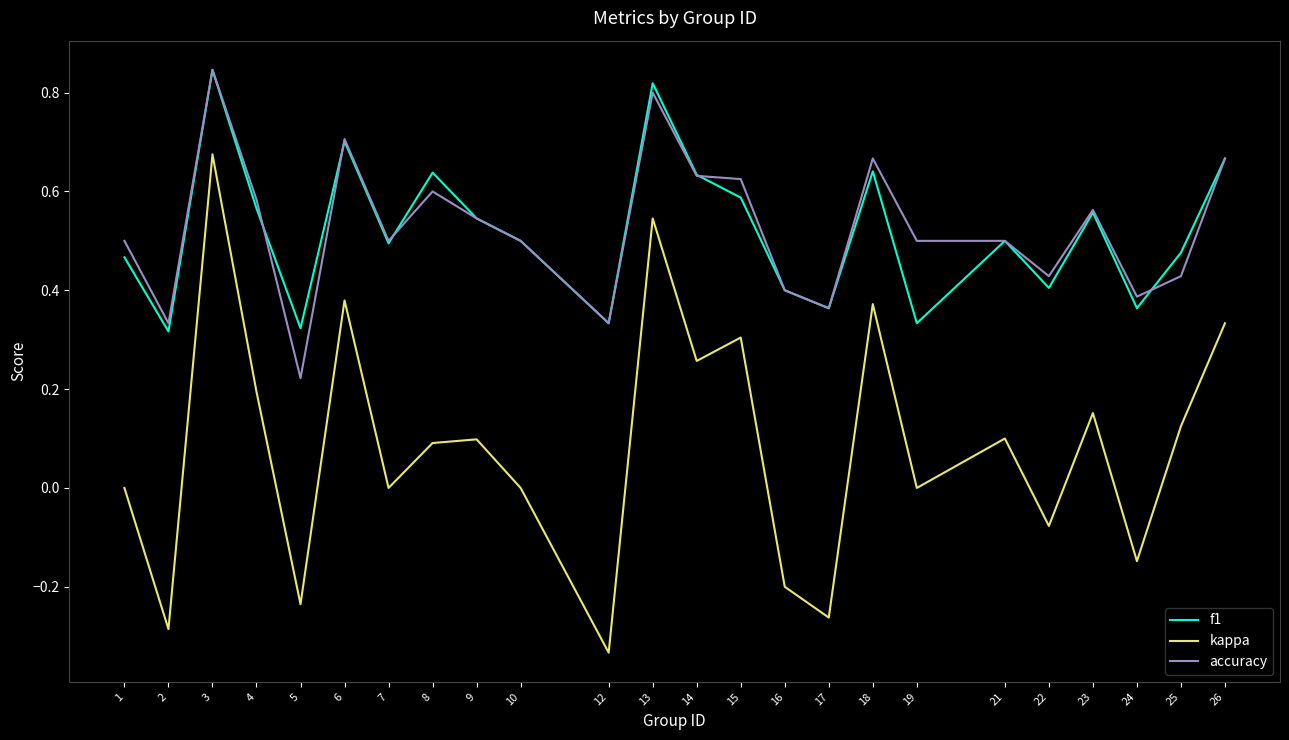

Is it true that accuracy equals 0.5 at 17?

False